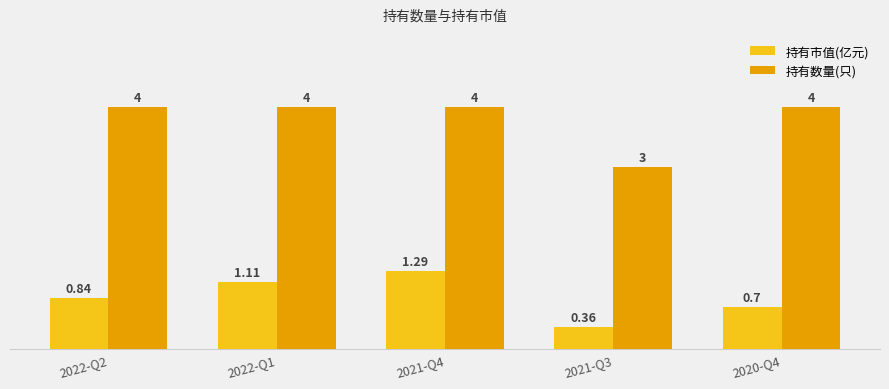

What position from the right is 2022-Q1?

4